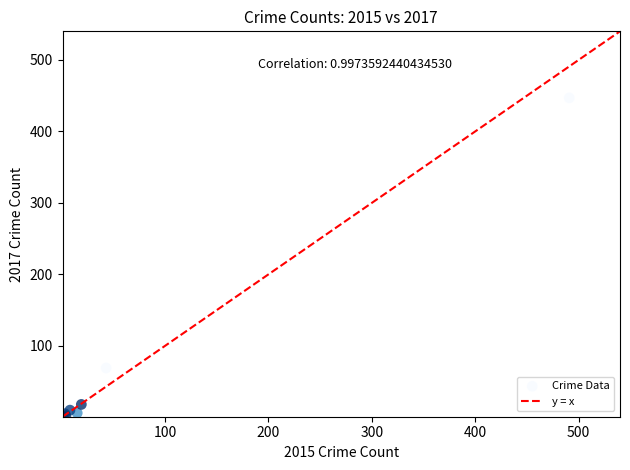

What Y value in the scatter plot is closest to 224?

69